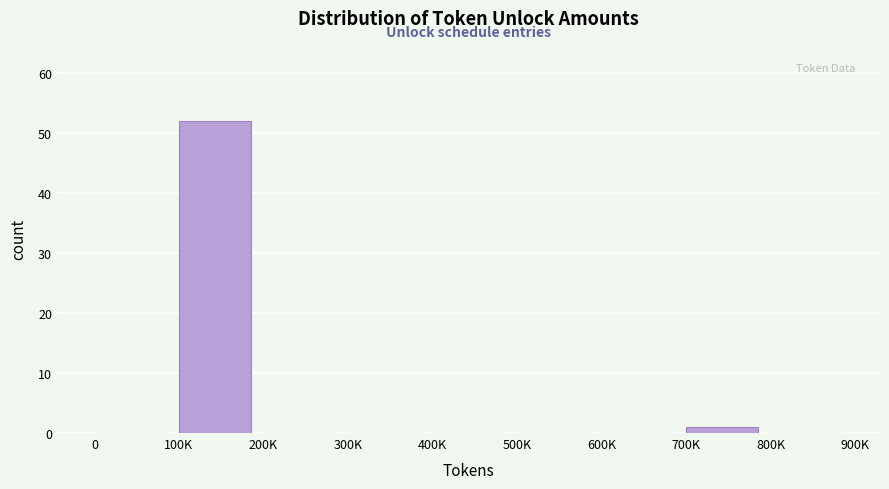

Reading left to right, extract all data points from this chart.

0=0	100K=52	200K=0	300K=0	400K=0	500K=0	600K=0	700K=1	800K=0